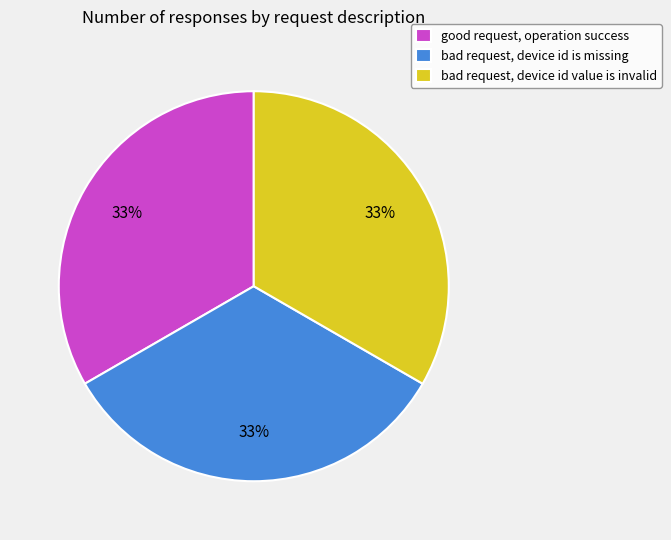

To the nearest percent, what is the average slice percentage?

33%